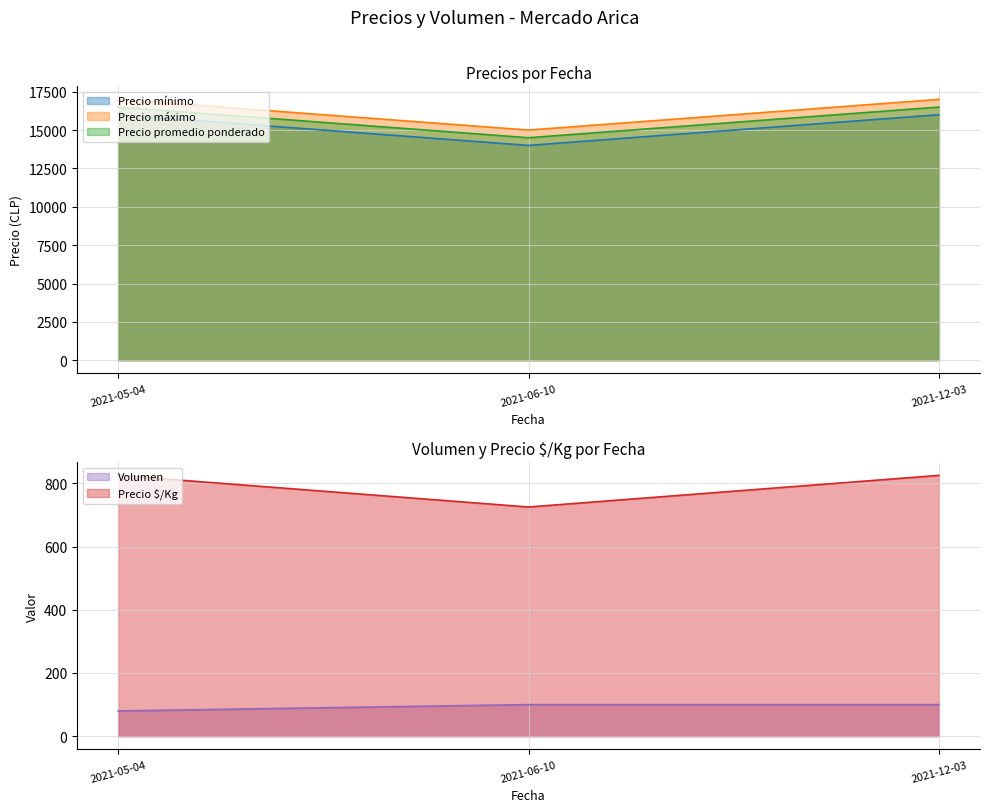

Is the value of Precio mínimo at 2021-05-04 greater than the value of Precio máximo at 2021-12-03?

No